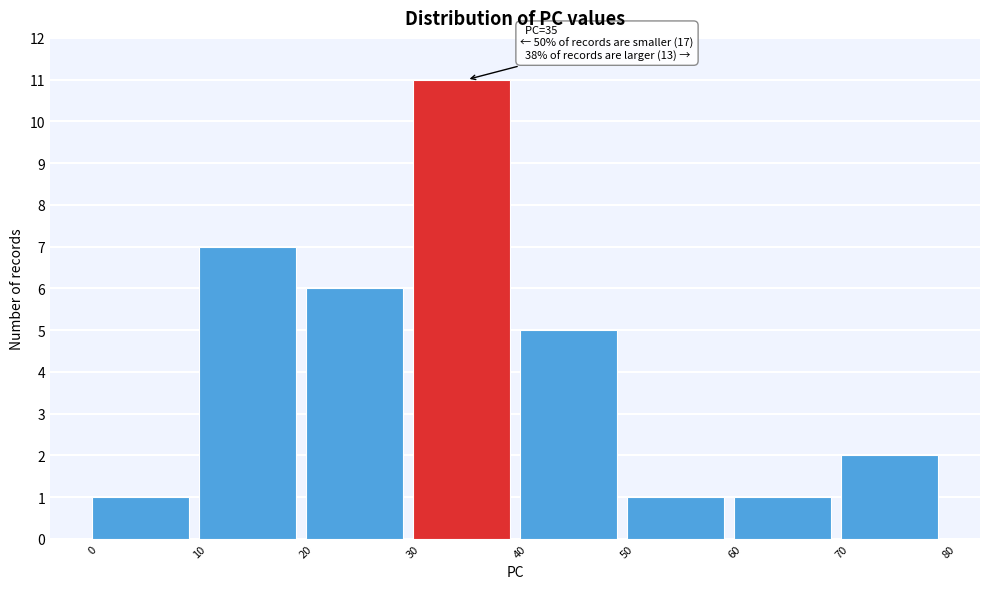

Over which range of the x-axis is the bar tallest?

30 to 40